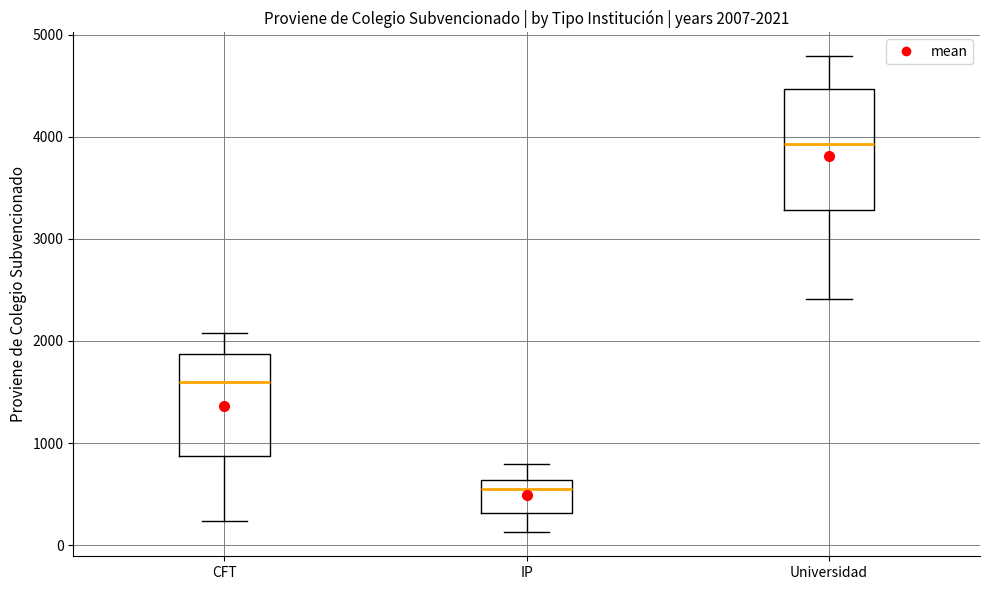

Which box's median line is the lowest?

IP